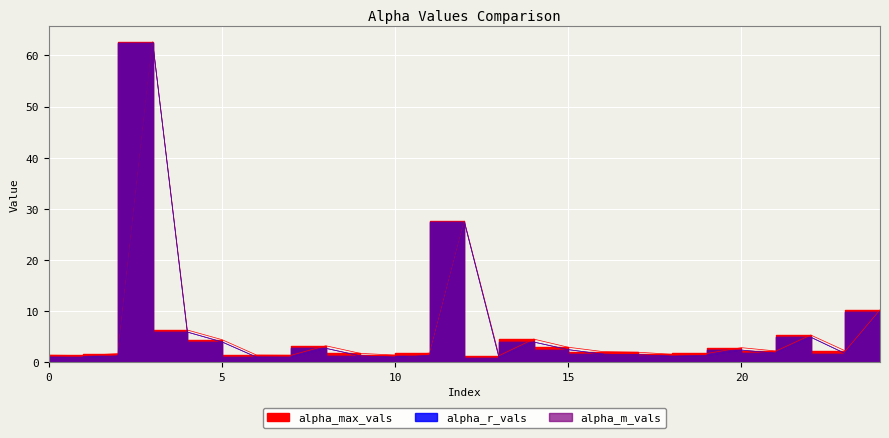

Where is alpha_r_vals nearest to the value 31?

12